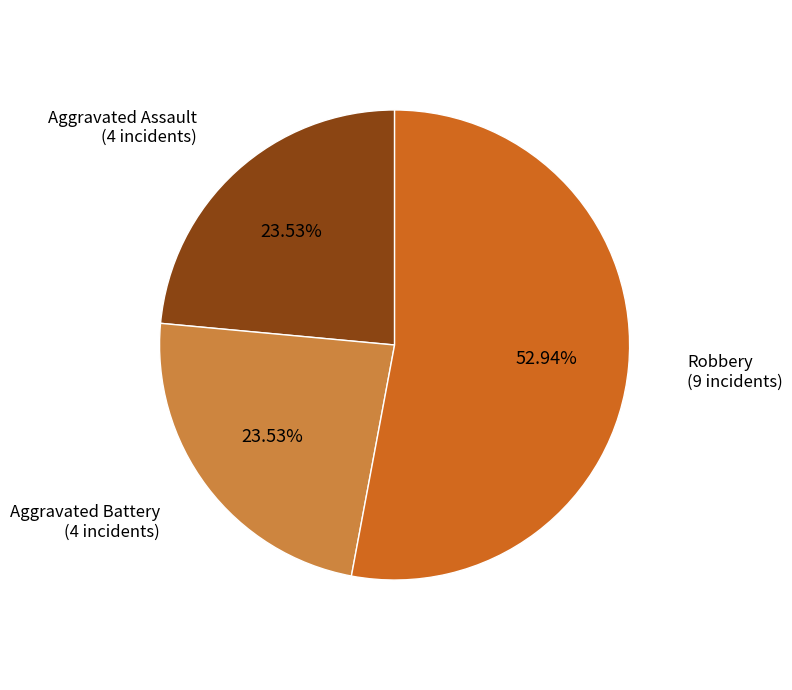

Is there a majority slice in this chart?

Yes